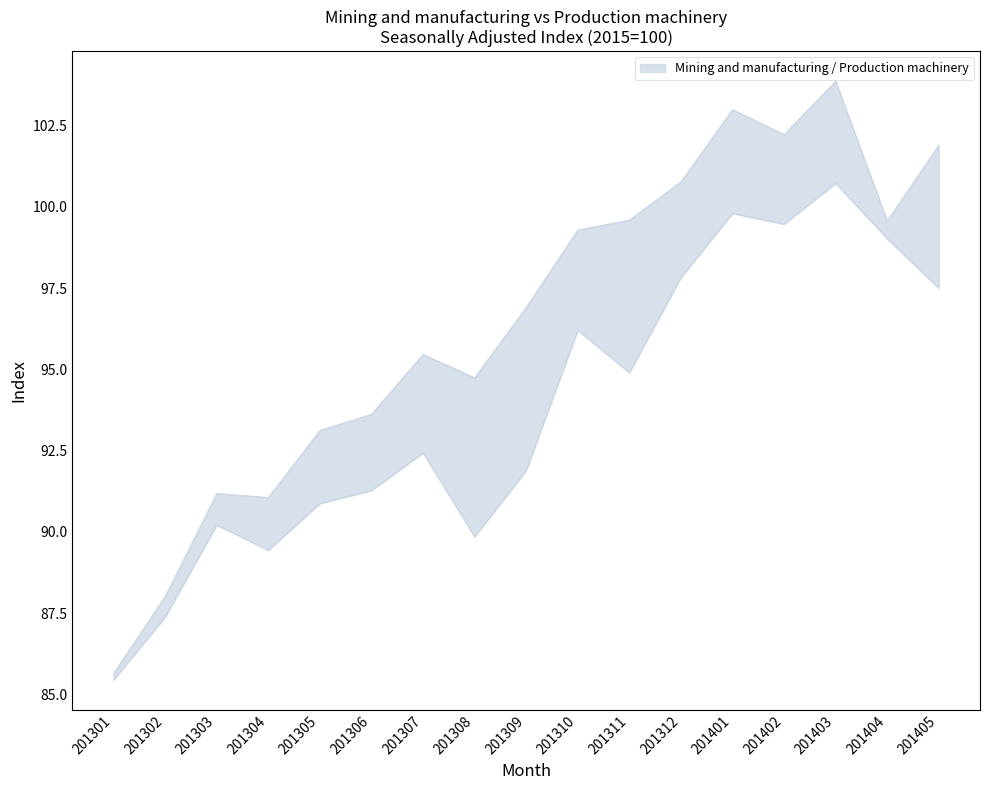

What is the difference between the maximum and minimum values?

15.3